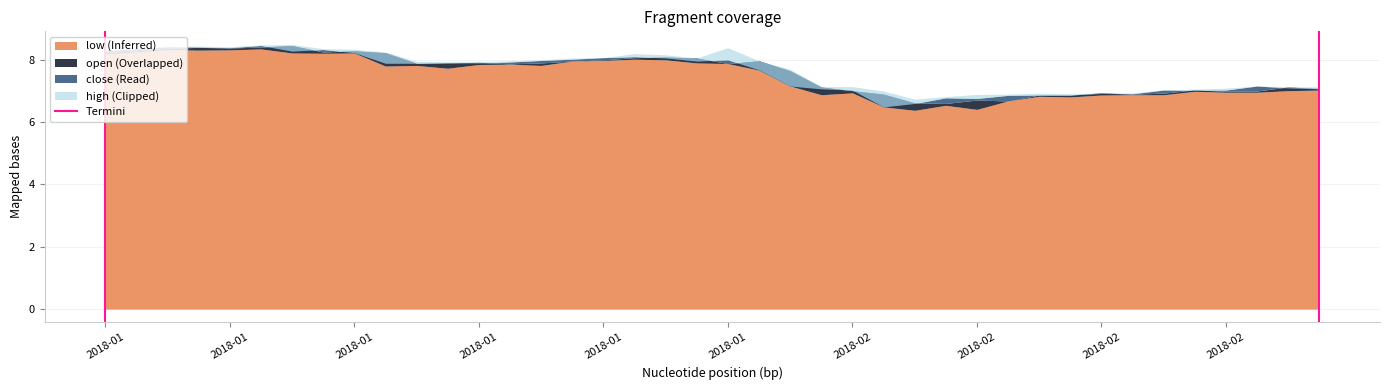

What is the sum of the values at 2018-01 and 2018-01?

1